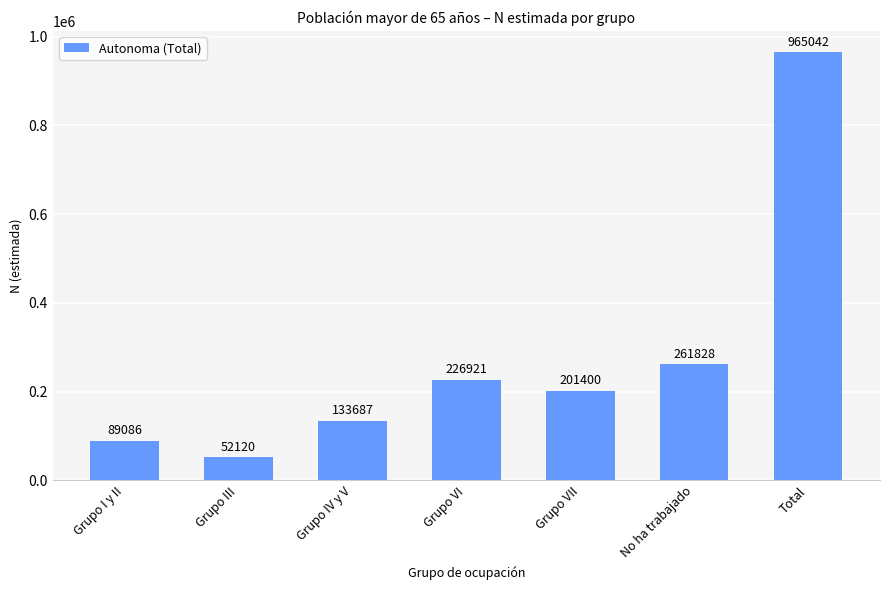

Reading left to right, what are all the values shown in this chart?

Grupo I y II=89086	Grupo III=52120	Grupo IV y V=133687	Grupo VI=226921	Grupo VII=201400	No ha trabajado=261828	Total=965042